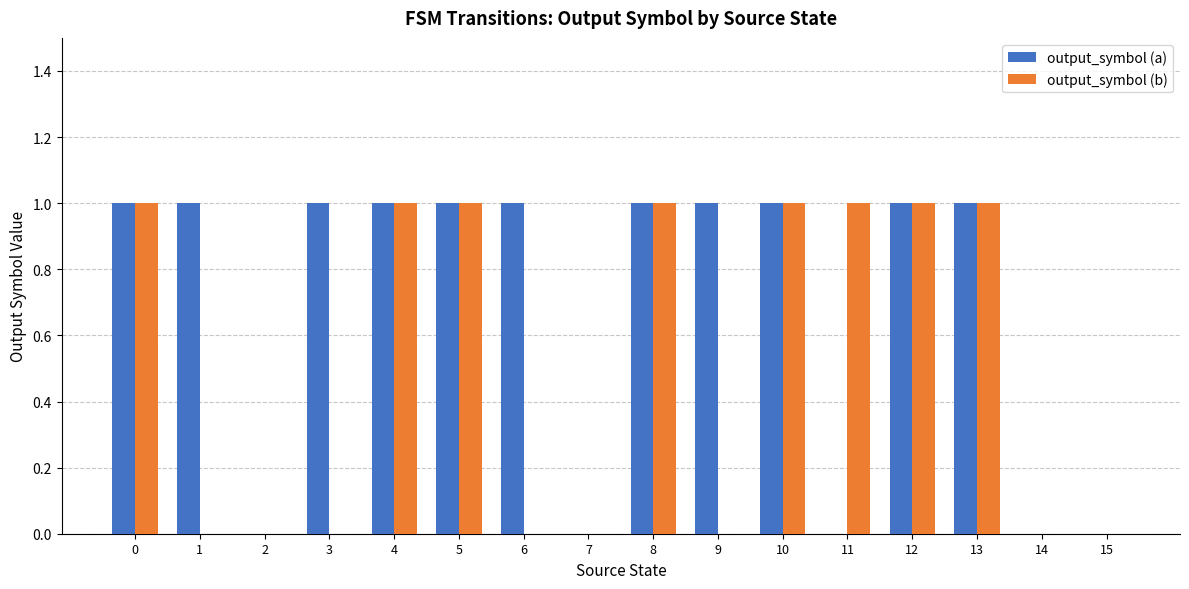

How many series are shown in this chart?

2